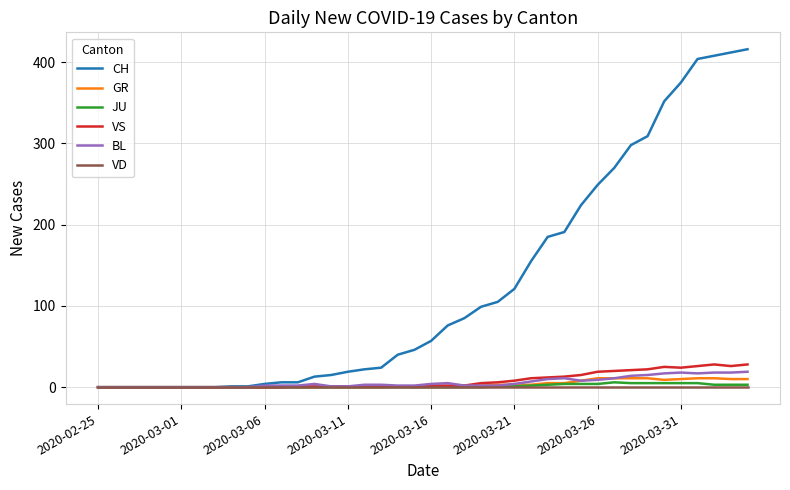

Which series has the widest spread of values?

CH